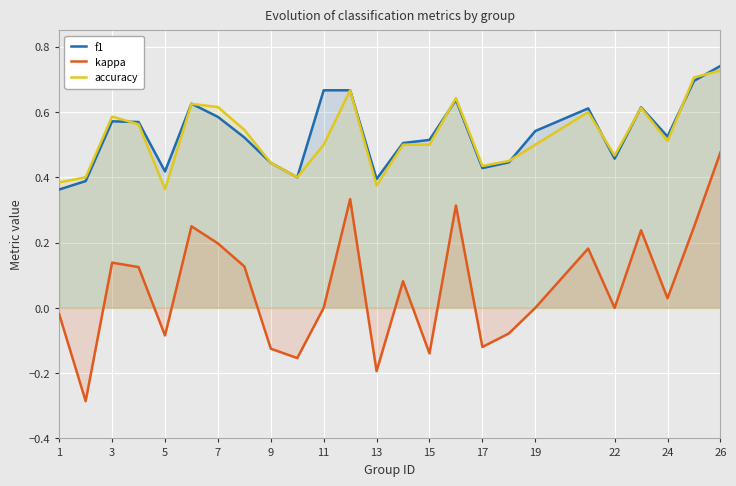

In f1, how many points are lower than both neighbors (excluding endpoints)?

6